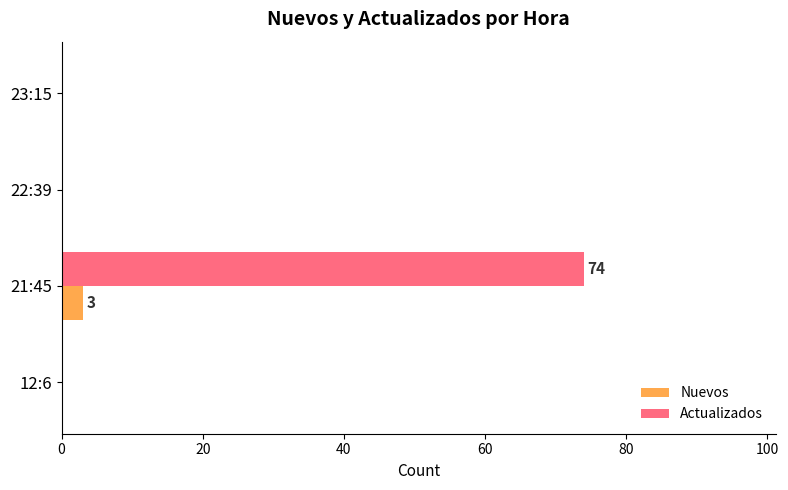

Which series has the largest range (max minus min)?

Actualizados